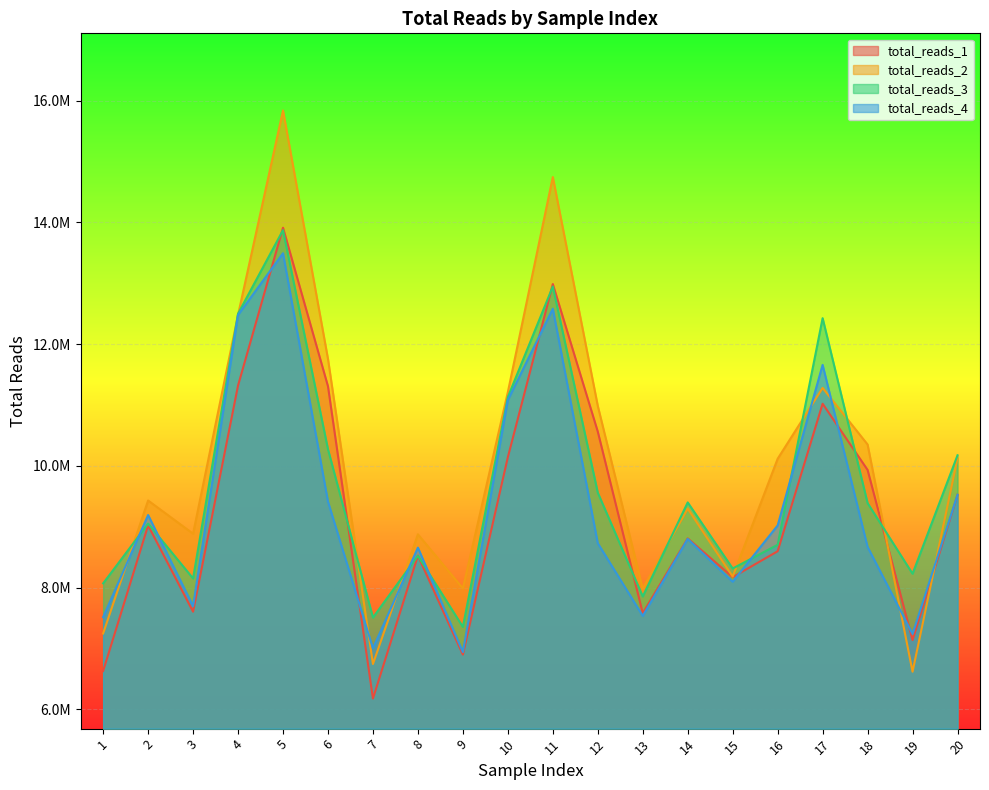

Reading left to right, extract all data points from this chart.

total_reads_1: 1=6630053	2=9021462	3=7604379	4=11320509	5=13912975	6=11307677	7=6177083	8=8525251	9=6898791	10=10142826	11=12987477	12=10562895	13=7579965	14=8808358	15=8171224	16=8597510	17=11021111	18=9933546	19=7137355	20=9524548
total_reads_2: 1=7246619	2=9430938	3=8885716	4=12480734	5=15839537	6=11757615	7=6744517	8=8875435	9=7986453	10=11211467	11=14745821	12=10985096	13=7982725	14=9297647	15=8180897	16=10116623	17=11280773	18=10351309	19=6618133	20=10125834
total_reads_3: 1=8069391	2=9051278	3=8150455	4=12500966	5=13872702	6=10272339	7=7507107	8=8522228	9=7354088	10=11130391	11=12946604	12=9559721	13=7854740	14=9399483	15=8314116	16=8703707	17=12426852	18=9388188	19=8227882	20=10173904
total_reads_4: 1=7513691	2=9192054	3=7694818	4=12479012	5=13493608	6=9412394	7=7001340	8=8656502	9=6940576	10=11080481	11=12582077	12=8729797	13=7534924	14=8799841	15=8096639	16=9021103	17=11659042	18=8668198	19=7238408	20=9525100